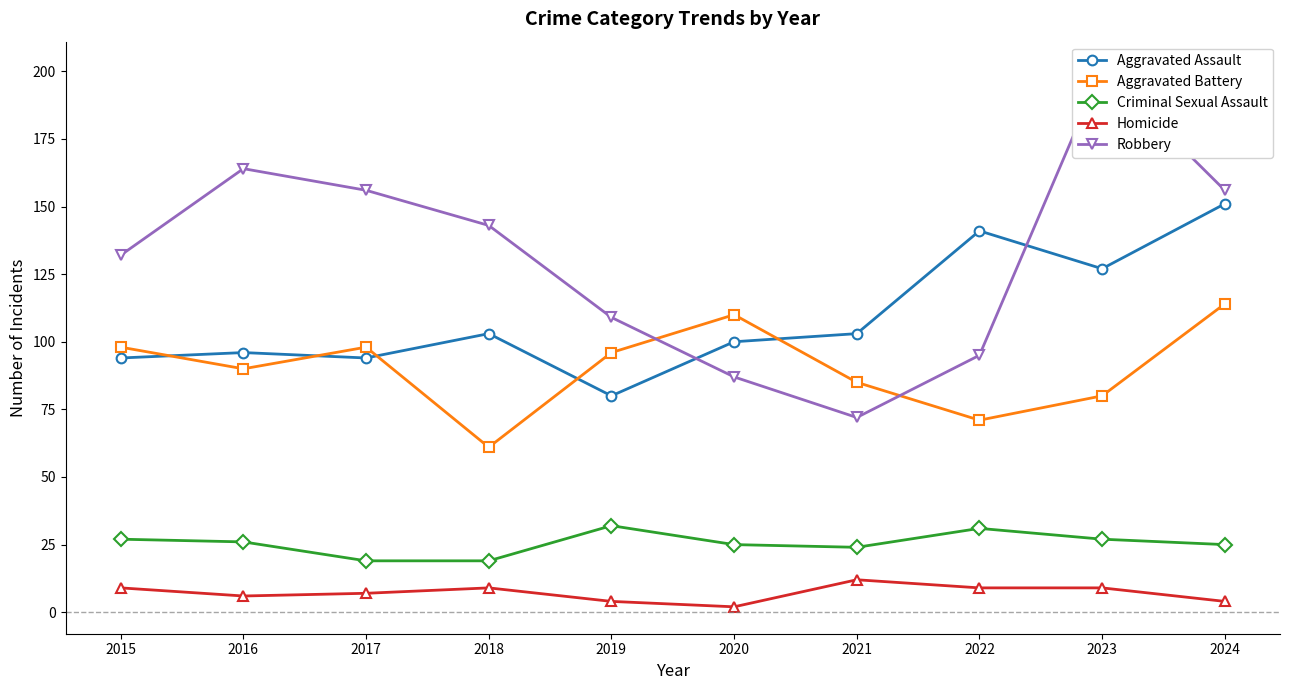

The value of Criminal Sexual Assault at 2018 is 31. True or false?

False